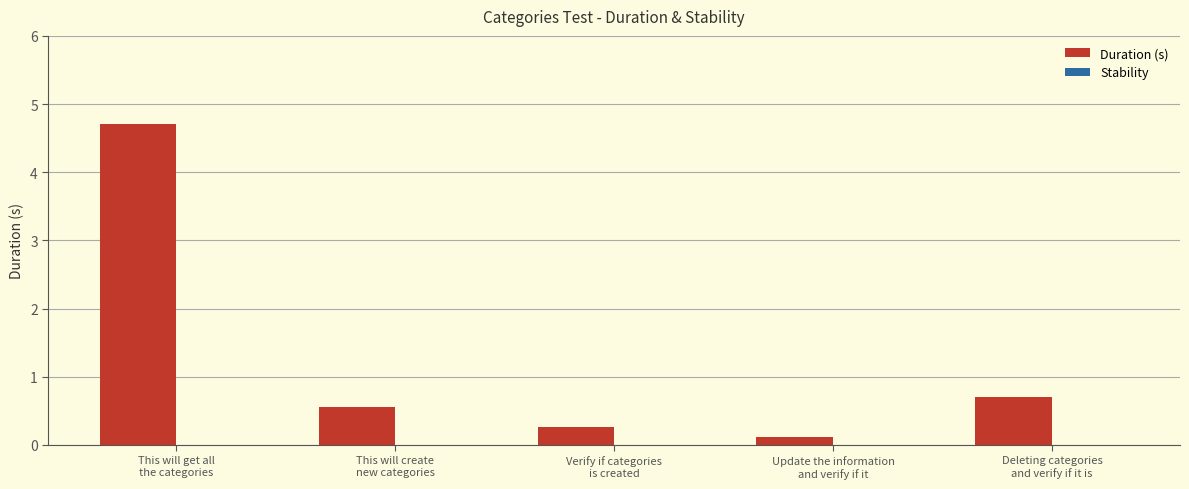

What is the average value?

1.3